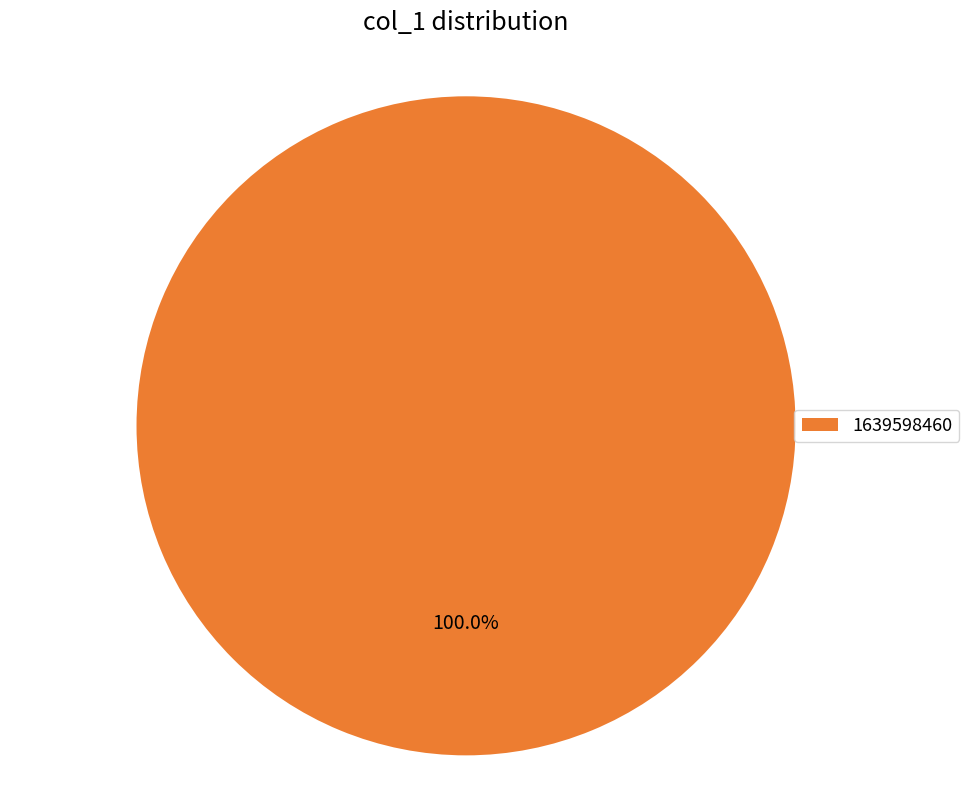

Rank the categories by value from highest to lowest.

1639598460